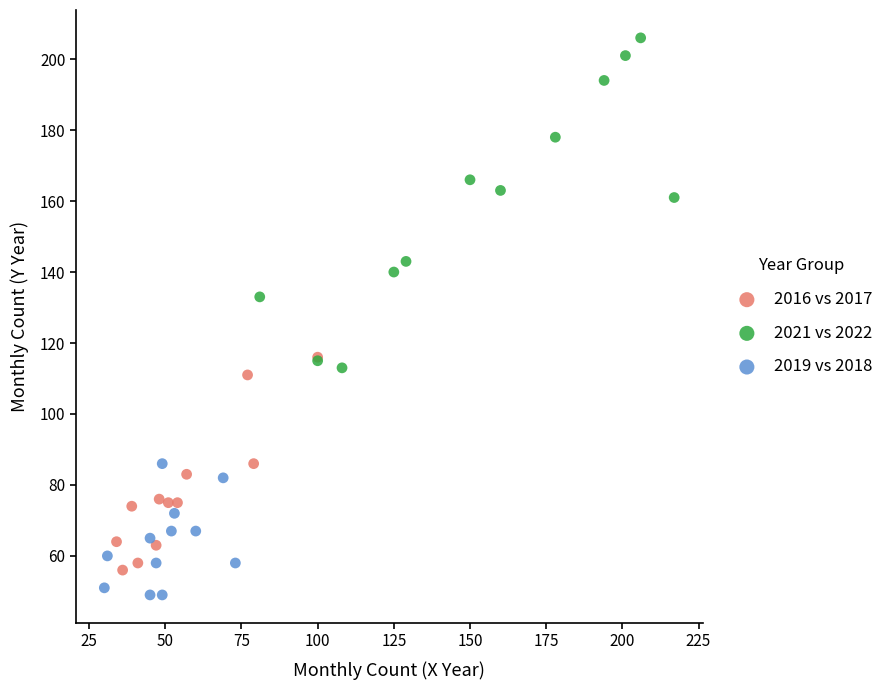

Which series reaches the maximum Y coordinate?

2021 vs 2022